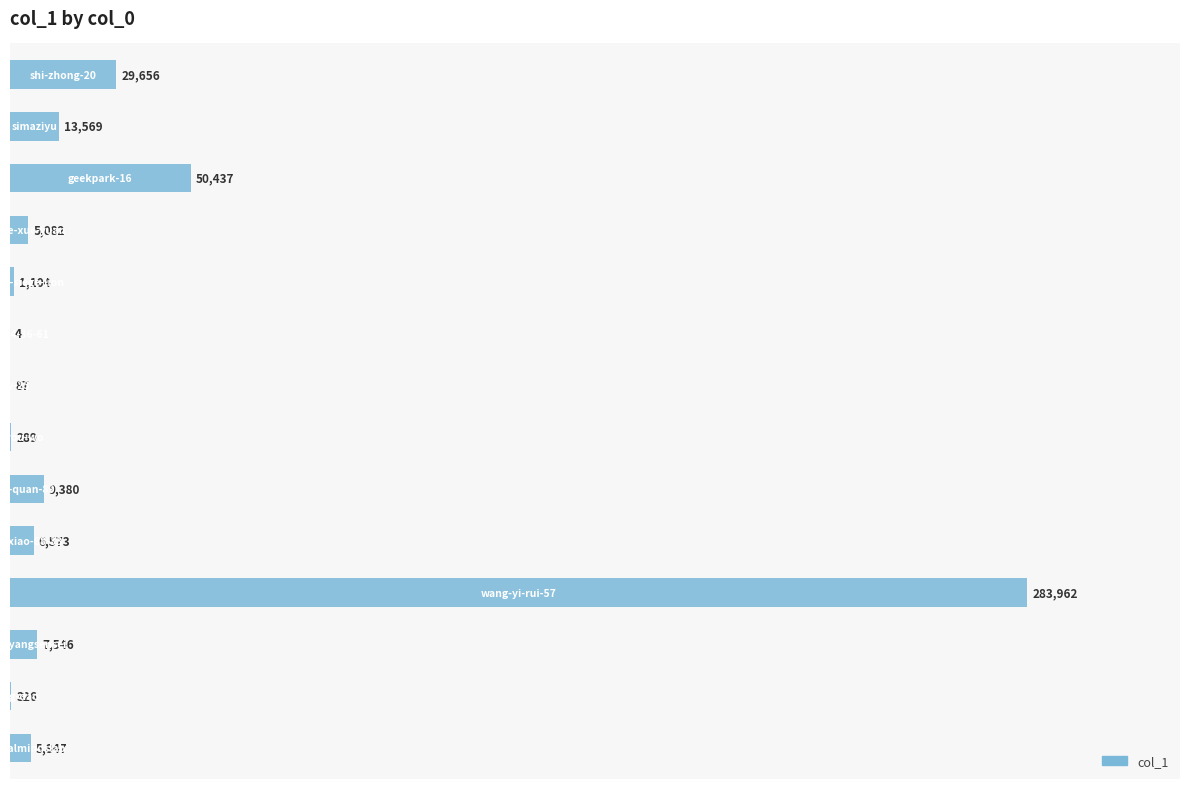

List the labels in order of value, largest first.

10, 2, 0, 1, 8, 11, 9, 13, 3, 4, 12, 7, 6, 5